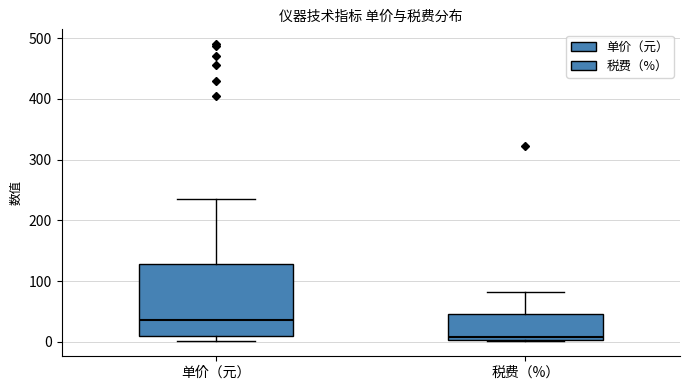

Which box has the highest median line?

单价（元）